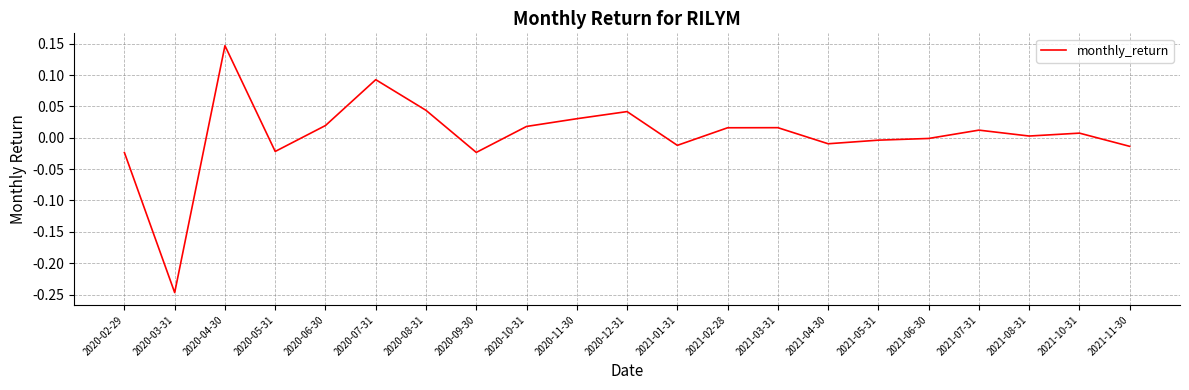

Which category has the highest value across all series?

2020-04-30